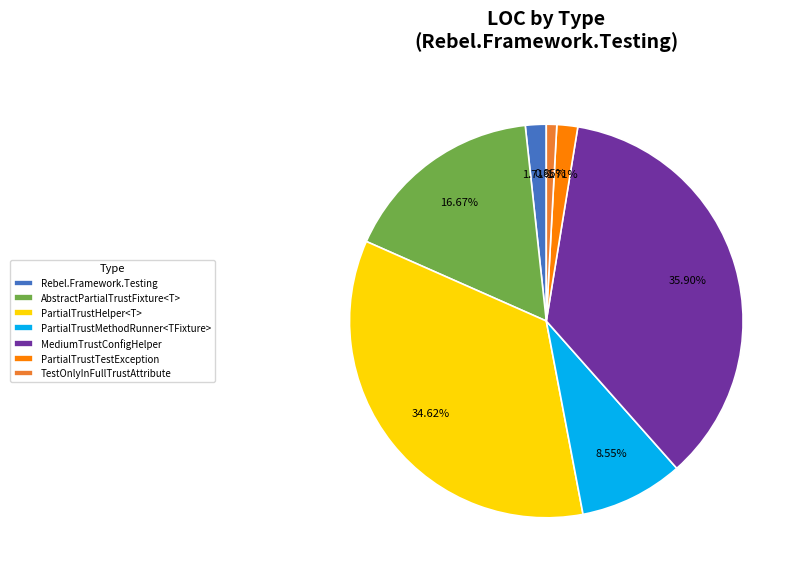

How many slices are in this pie chart?

7